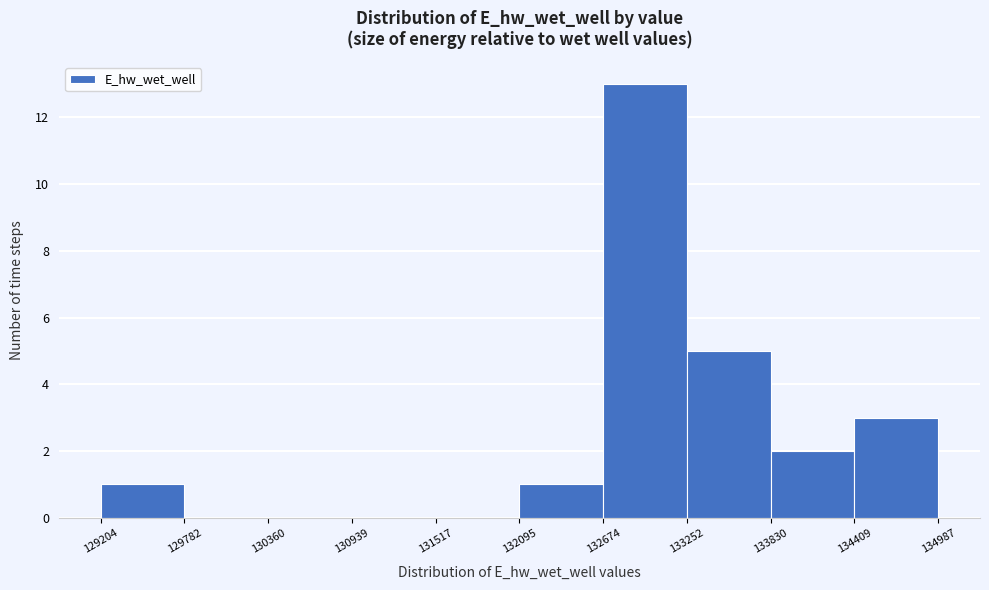

Which range on the x-axis has the tallest bar?

132674 to 133252